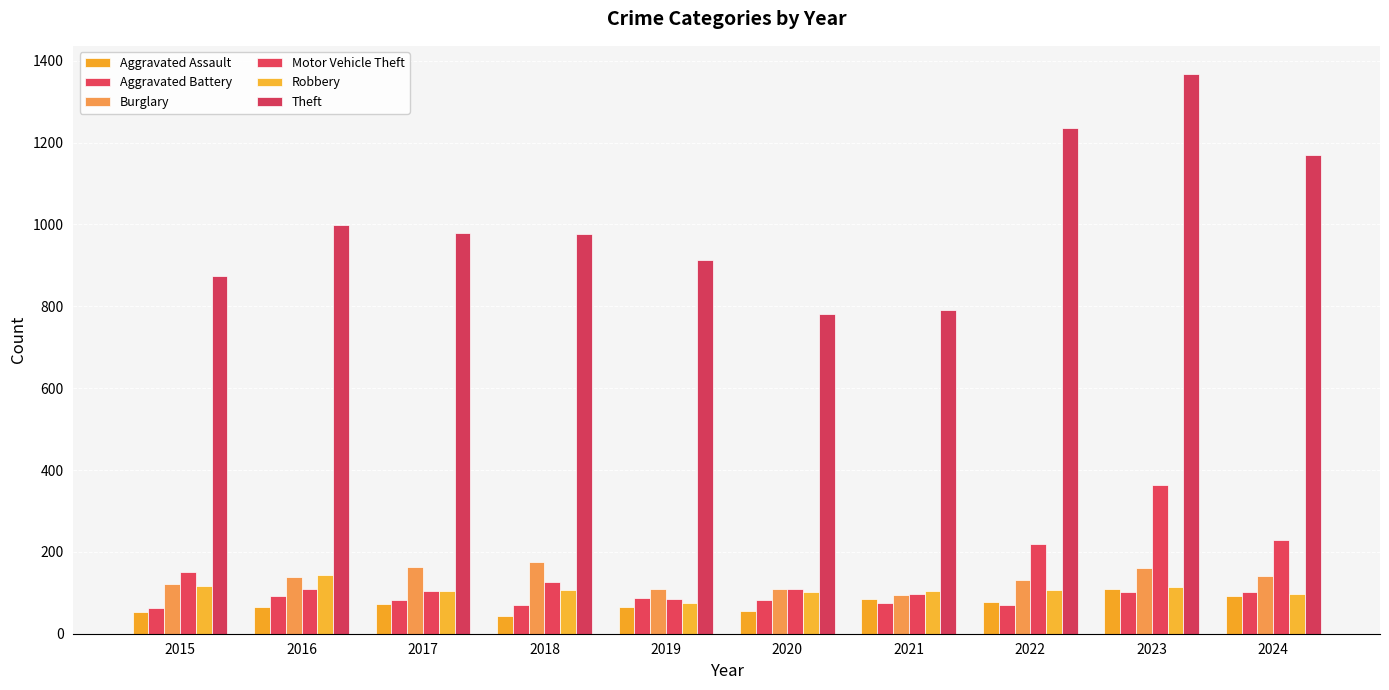

Rank the series at 2018 from lowest to highest value.

Aggravated Assault, Aggravated Battery, Robbery, Motor Vehicle Theft, Burglary, Theft